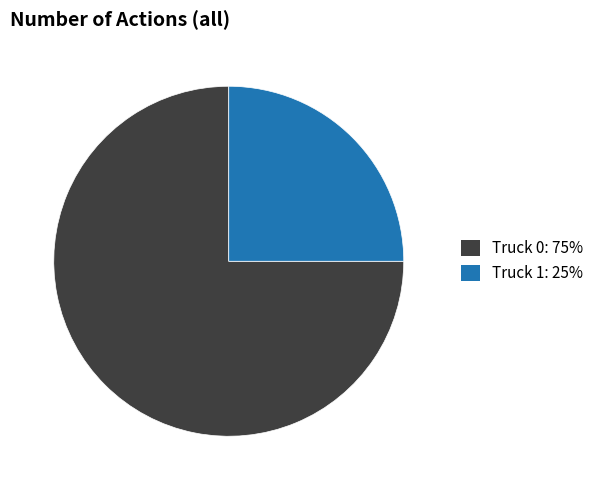

Count the number of slices in the pie.

2